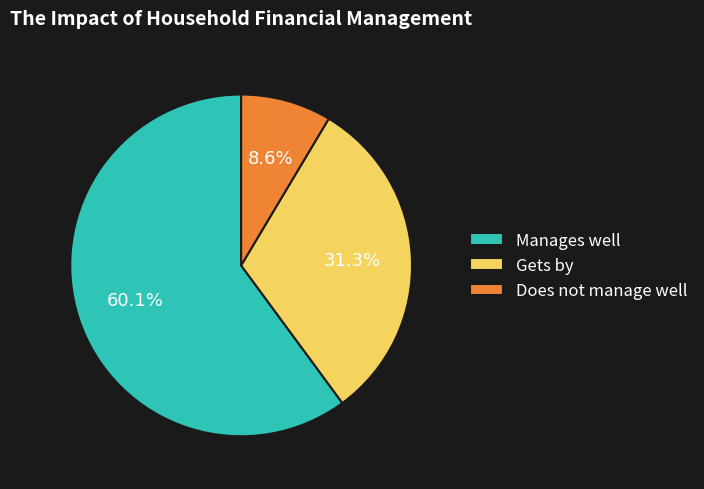

To the nearest percent, what portion does Manages well represent?

60%